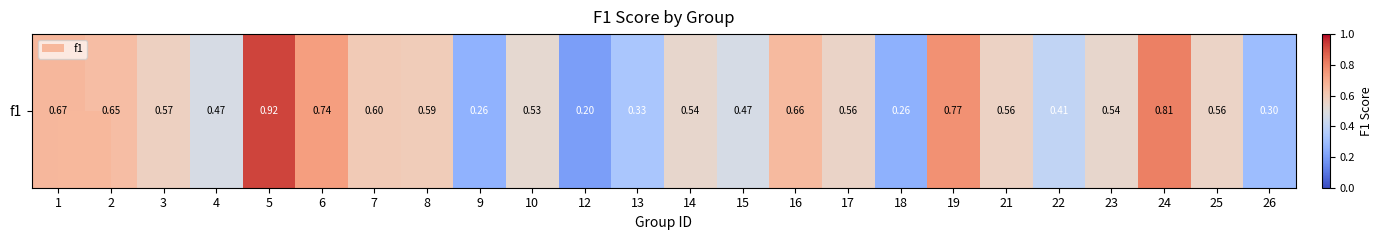

Count the number of categories in the chart.

24